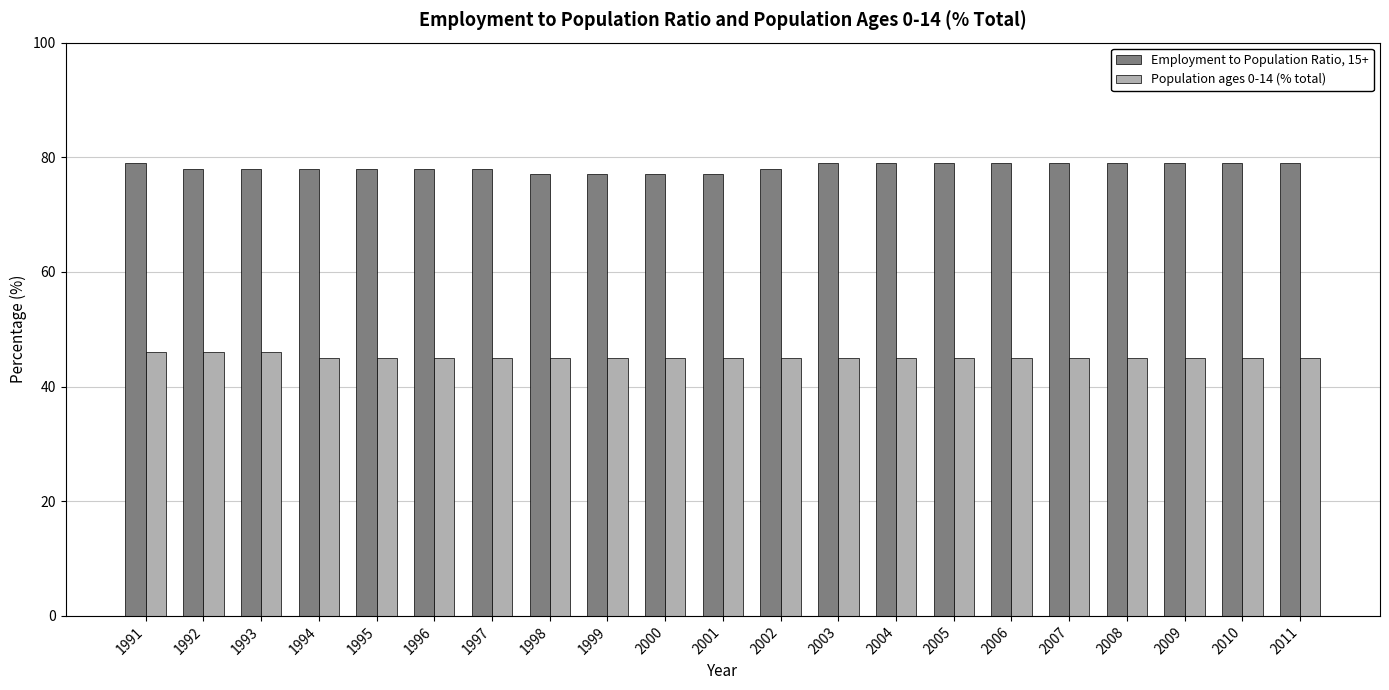

What is the spread (max minus min) of values at 2002?

33